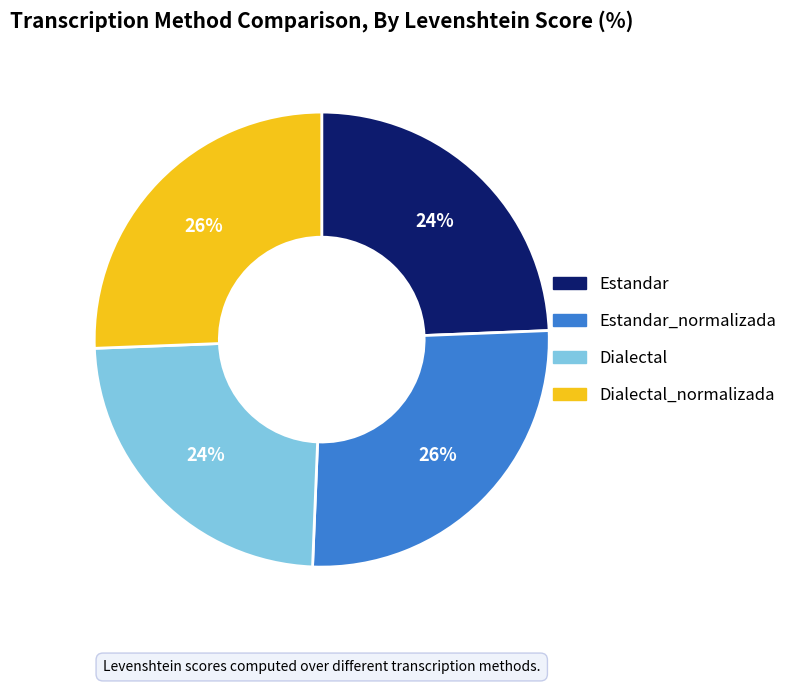

Does any single category account for the majority?

No